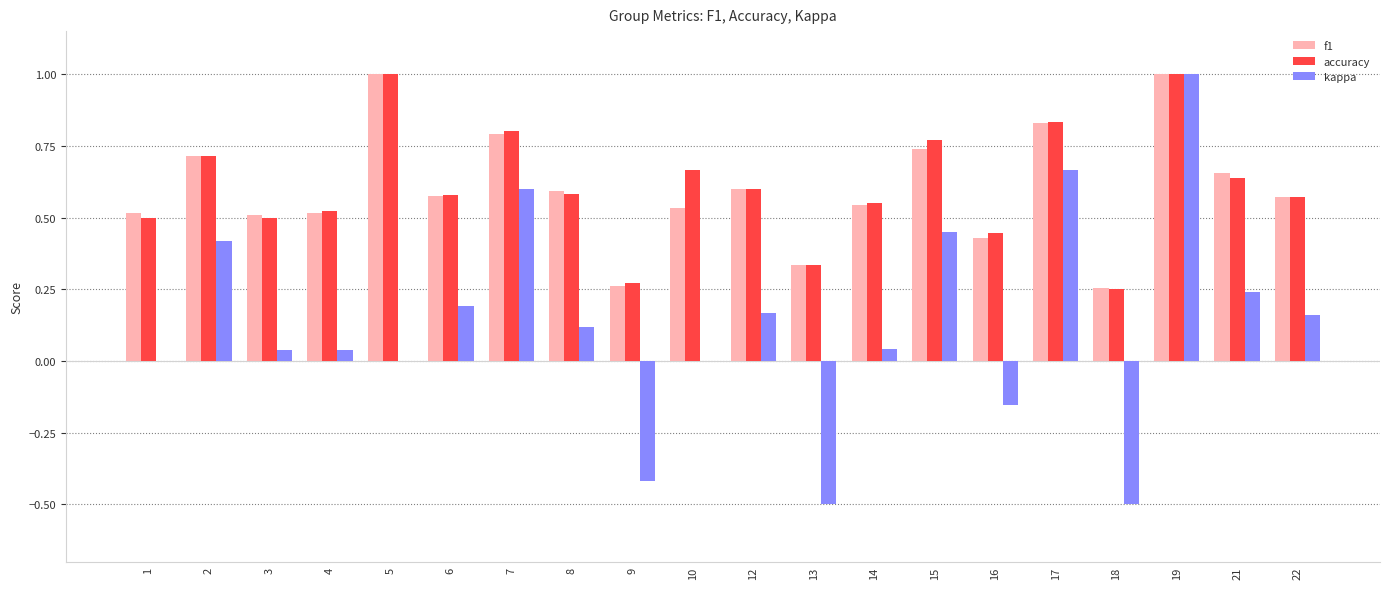

Which series changed the most between 3 and 22?

kappa